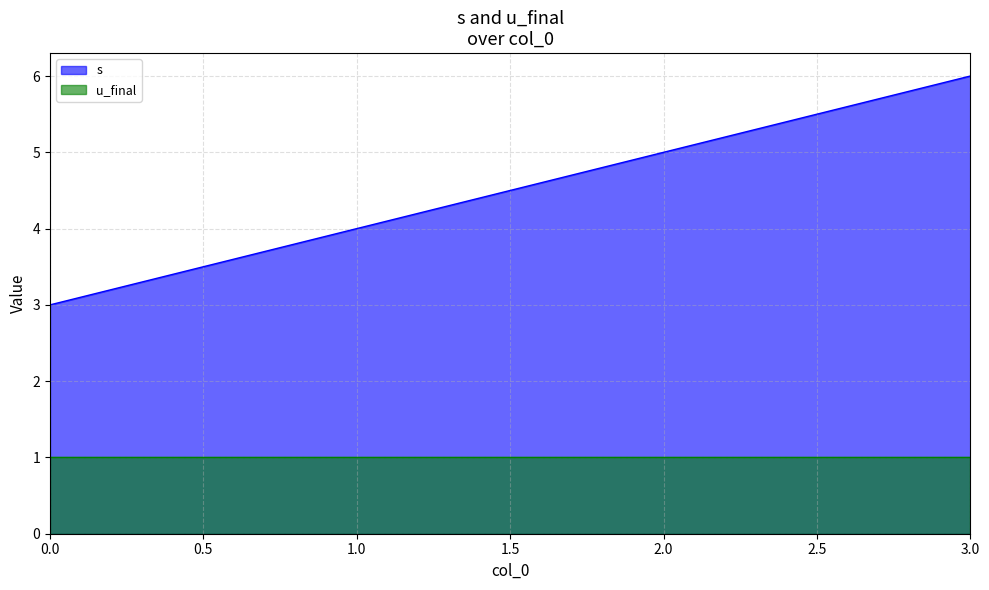

Rank the categories by value from lowest to highest.

0, 1, 2, 3